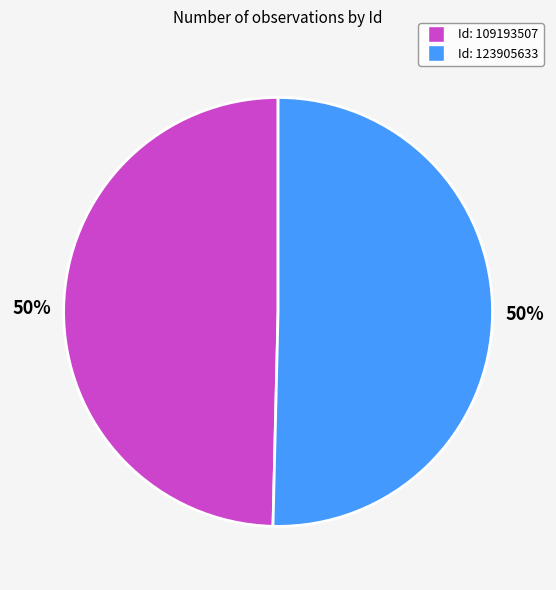

Count the number of slices in the pie.

2